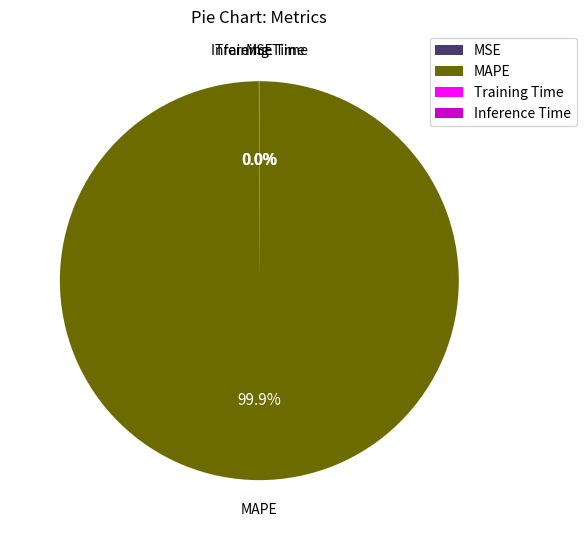

Is there a majority slice in this chart?

Yes